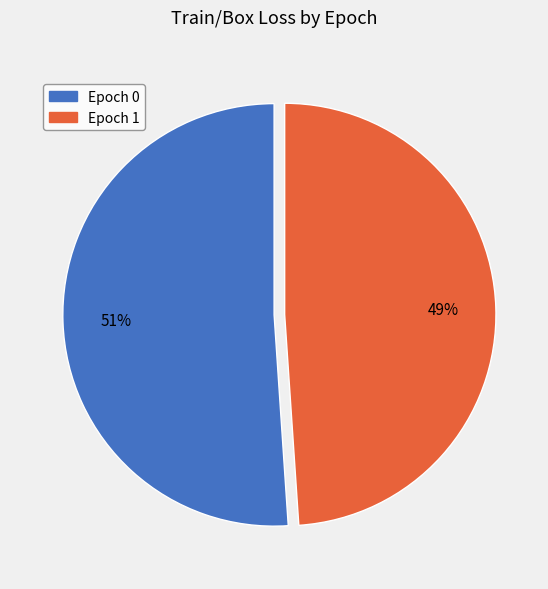

How many segments does this pie chart have?

2